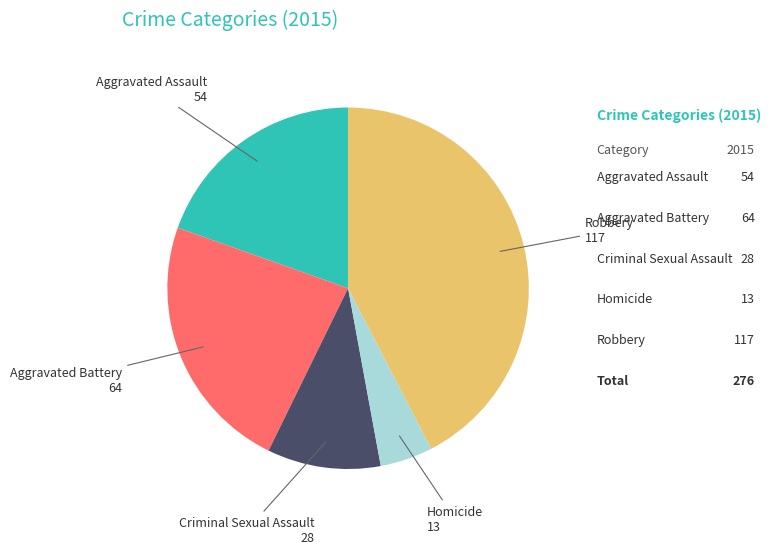

How many slices are in this pie chart?

5